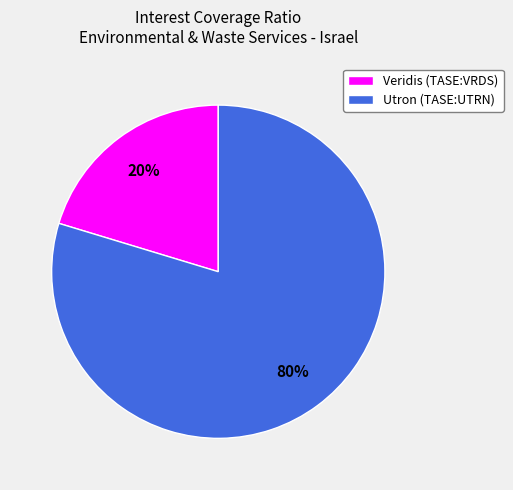

How many segments does this pie chart have?

2